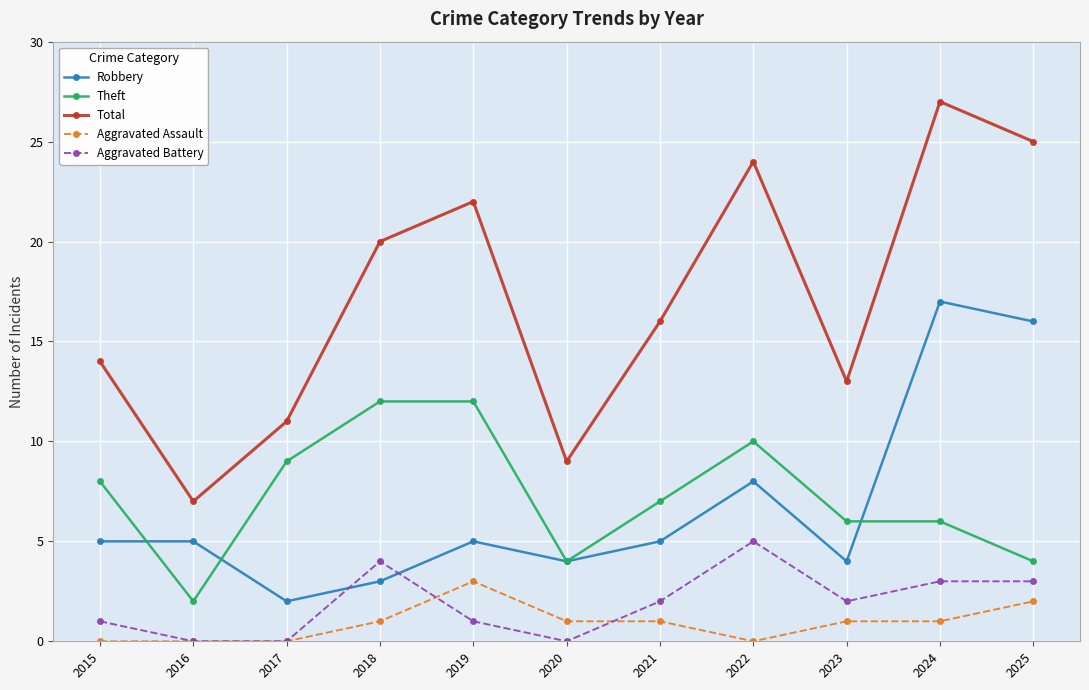

How many Theft values are between 4 and 10?

8